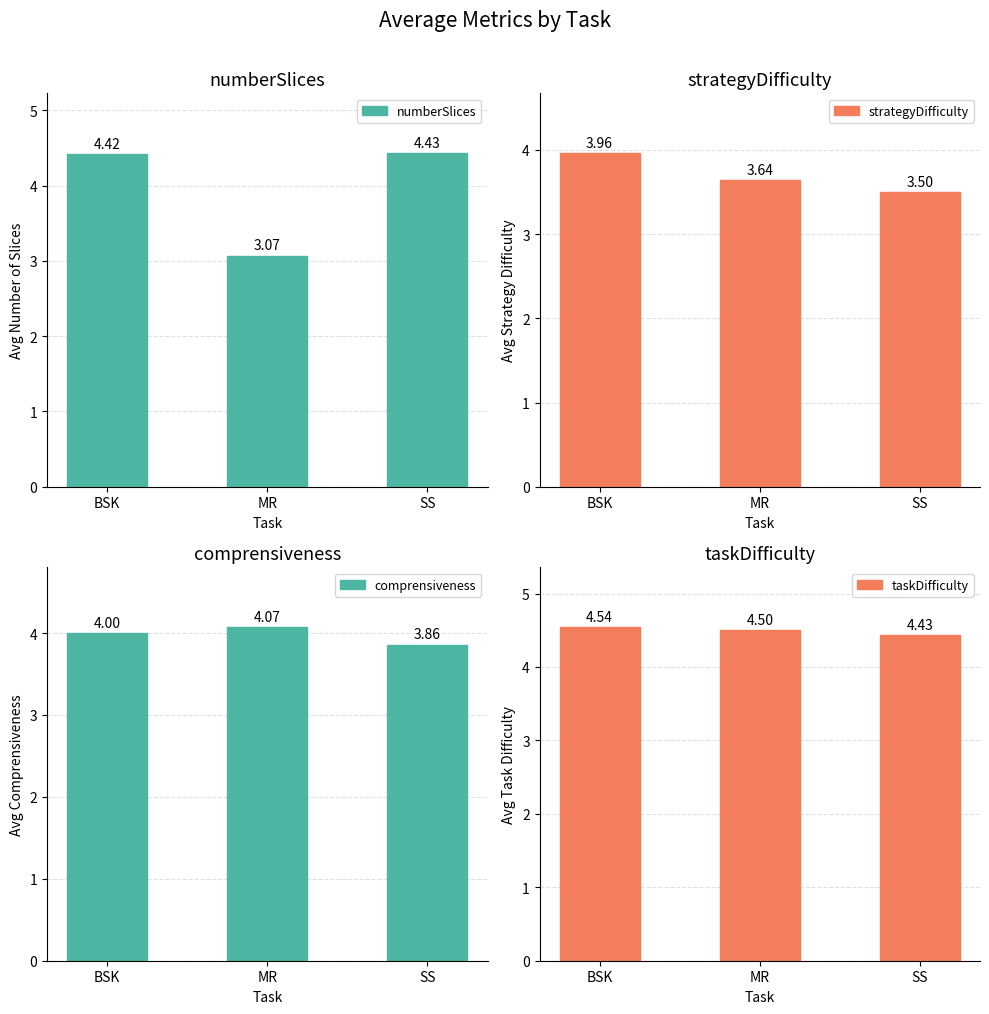

What are all the series names shown in the legend?

numberSlices, strategyDifficulty, comprensiveness, taskDifficulty